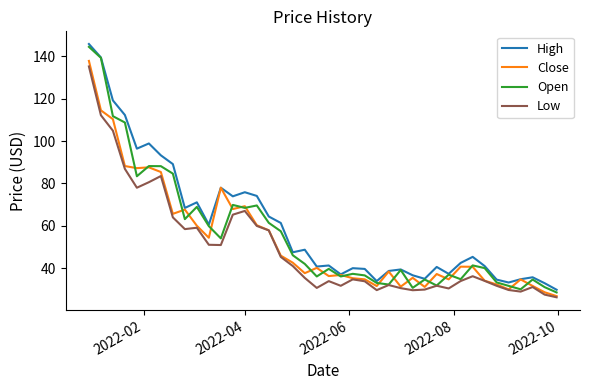

What is the average value of the High series?

60.3